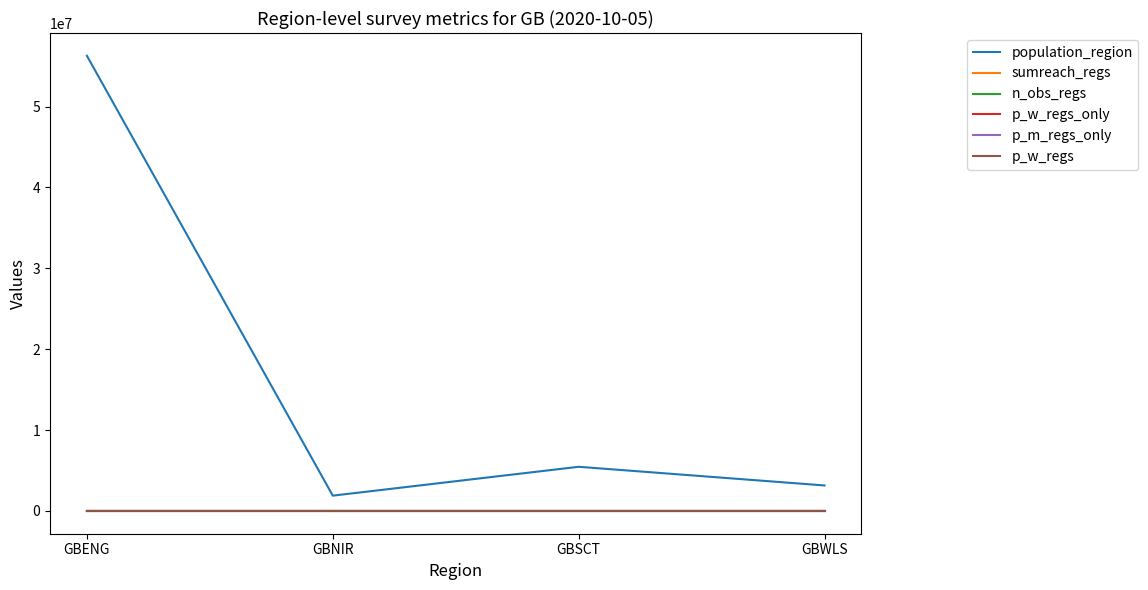

Reading right to left, extract all data points from this chart.

population_region: 3152879.0	5463300.0	1893667.0	56286961.0
sumreach_regs: 7.0	114.0	0.0	922.0
n_obs_regs: 1.0	8.0	0.0	30.0
p_w_regs_only: 0.0	0.0	0.0	0.1
p_m_regs_only: 0.0	0.0	0.0	0.1
p_w_regs: 0.0	0.0	0.0	0.1